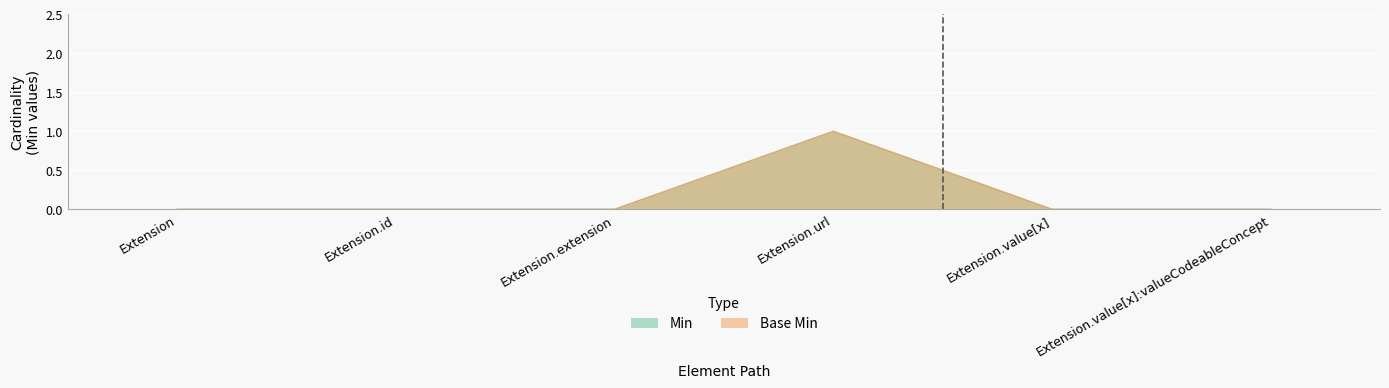

Which category has the lowest value in the Base Min series?

Extension